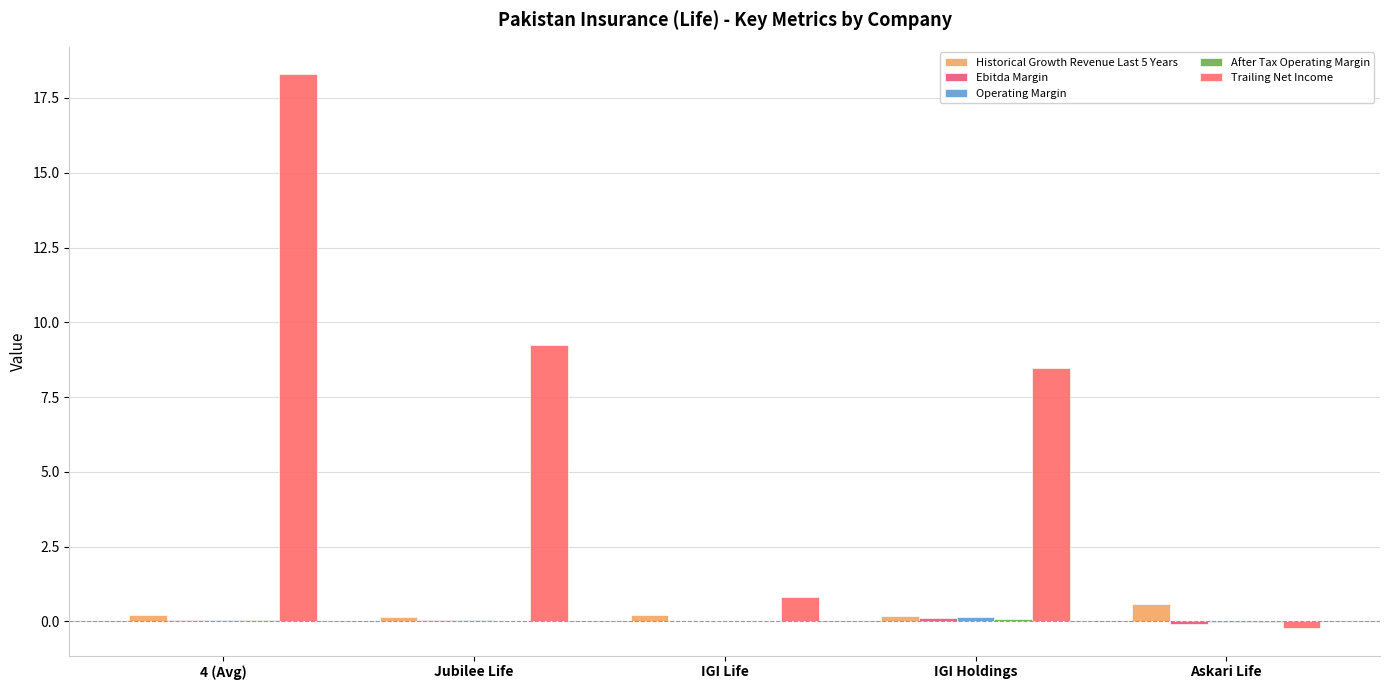

How many groups of bars are there?

5